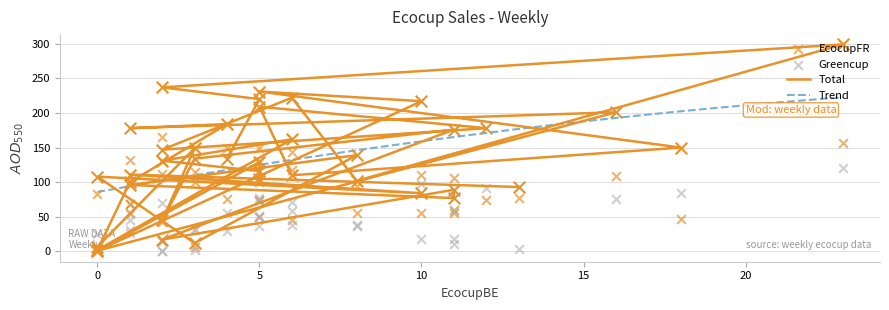

Which series reaches the minimum Y coordinate?

Greencup